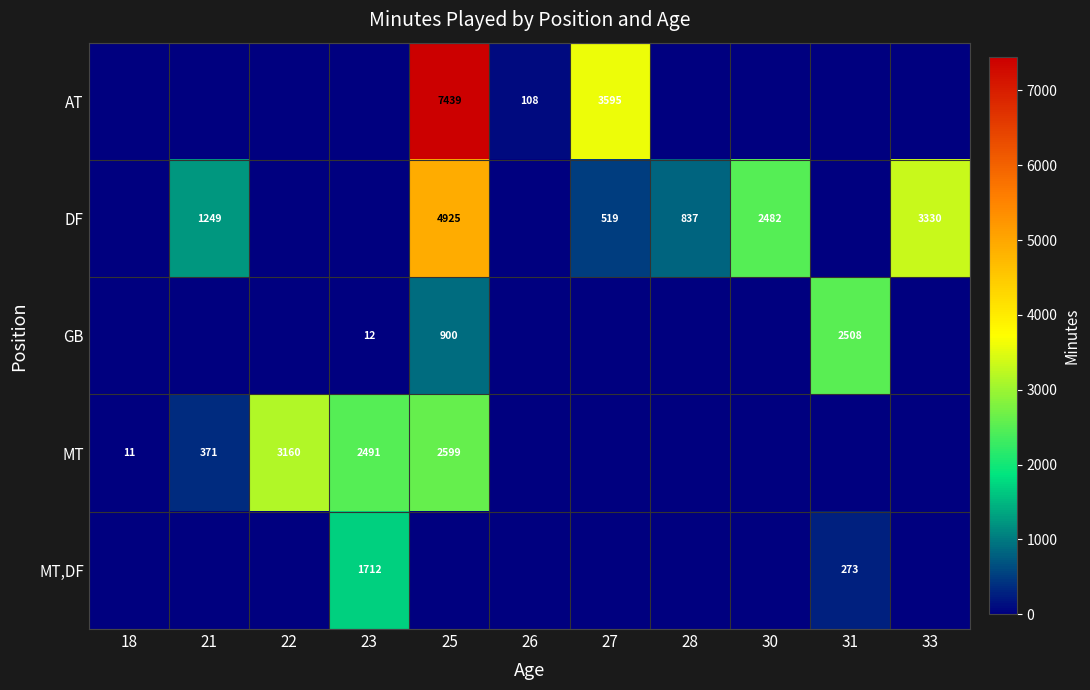

The GB series shows 1690 at 31. True or false?

False